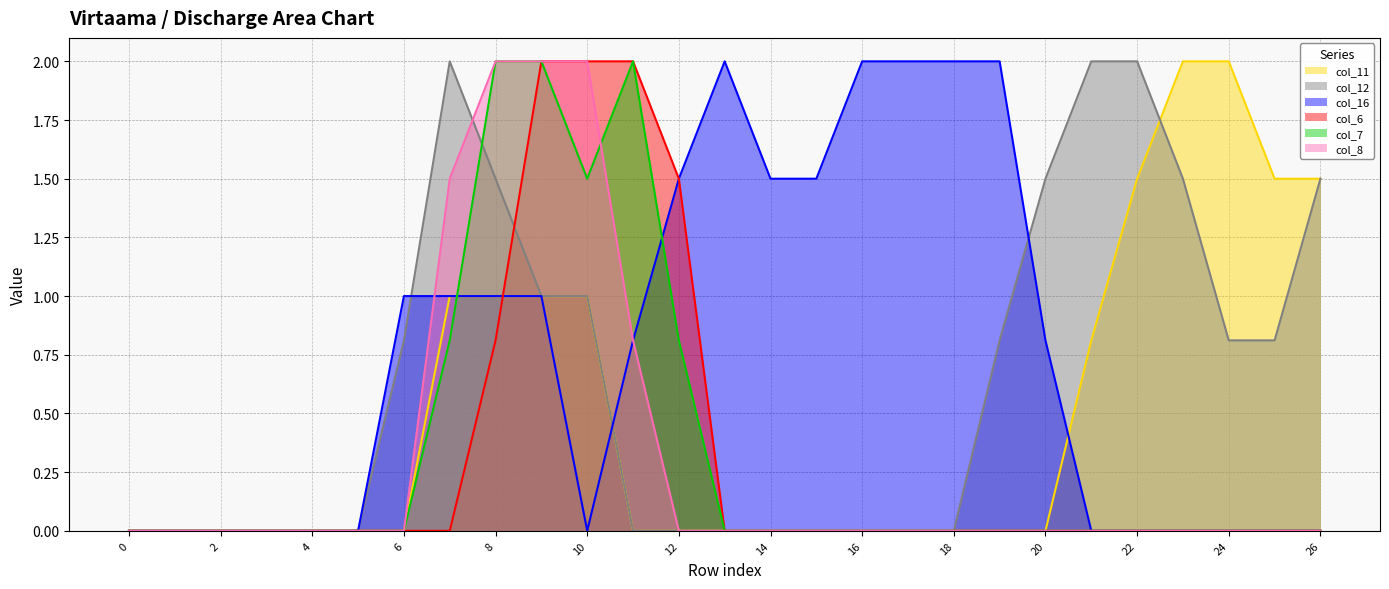

True or false: col_6 has a value of -1.1 at 19.

False